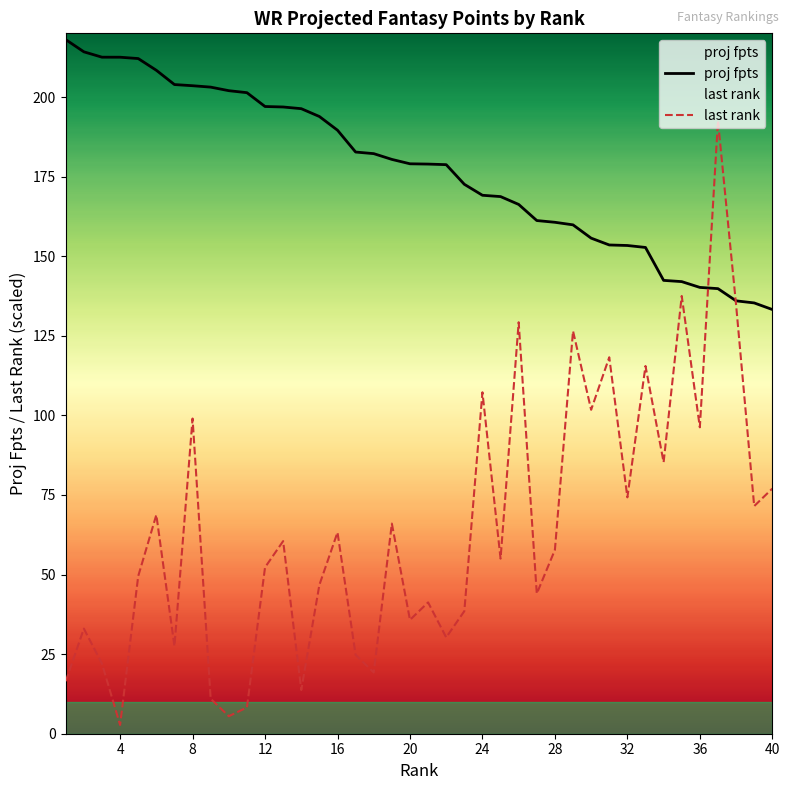

Rank the series at 32 from lowest to highest value.

last rank, proj fpts